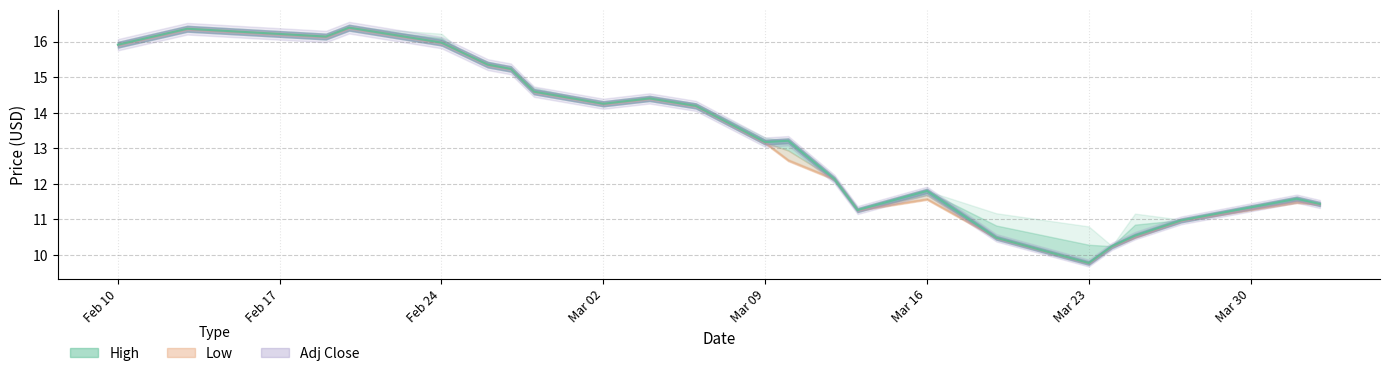

Rank the series by their average value, from lowest to highest.

Low, Adj Close, High